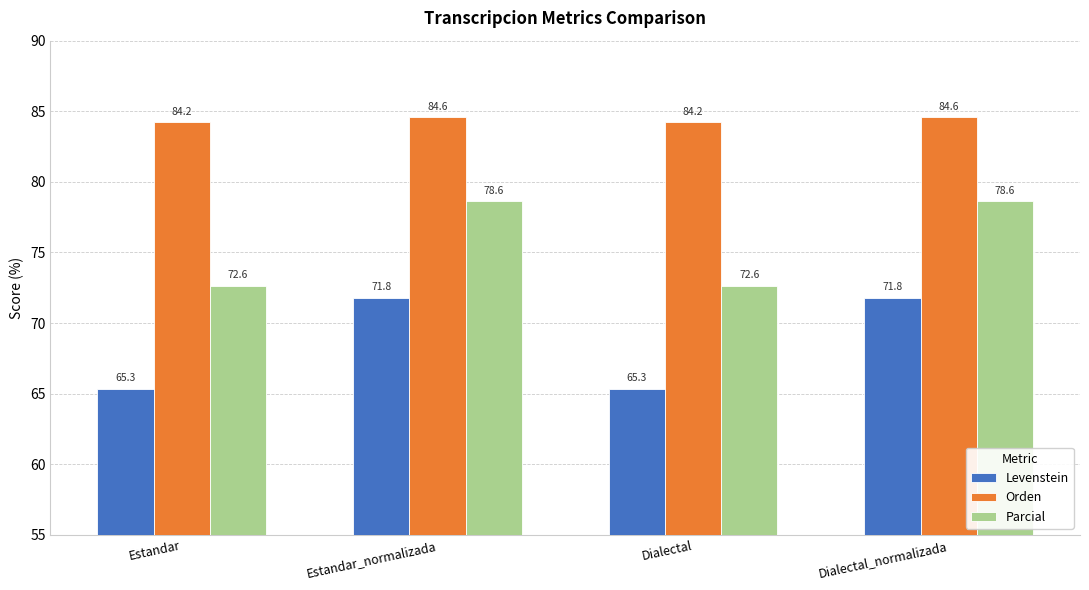

List the series in order of their overall mean, highest first.

Orden, Parcial, Levenstein